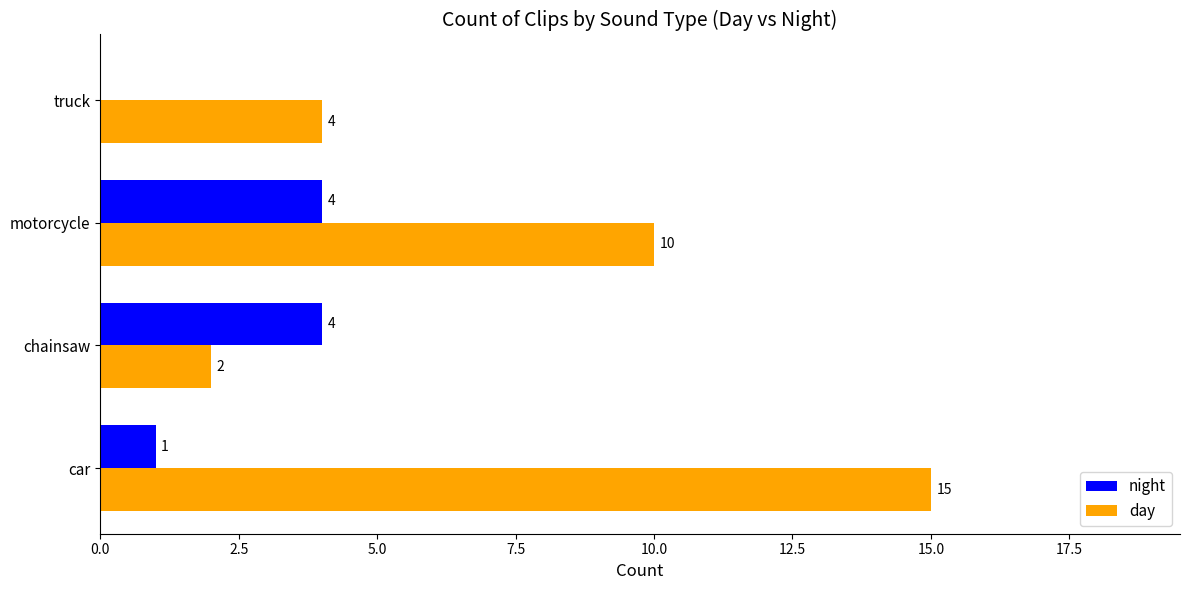

Which series has the largest range (max minus min)?

day